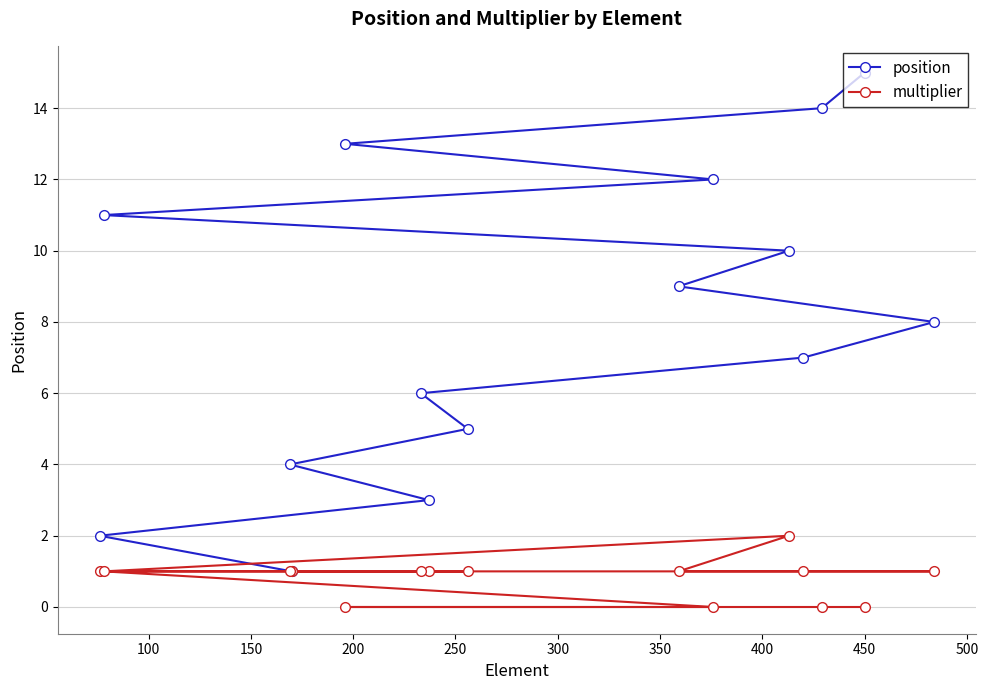

How many interior local peaks does the multiplier series have?

1